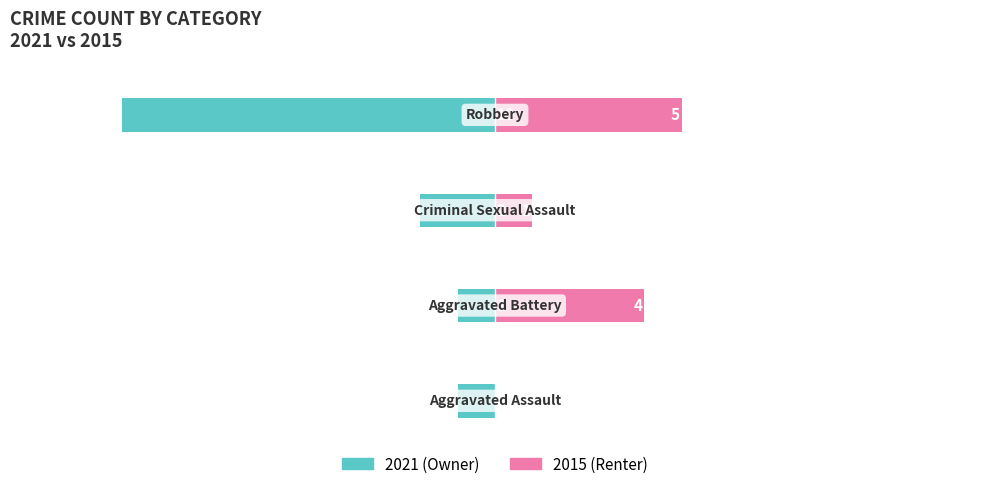

What is the spread (max minus min) of values at 1?

5